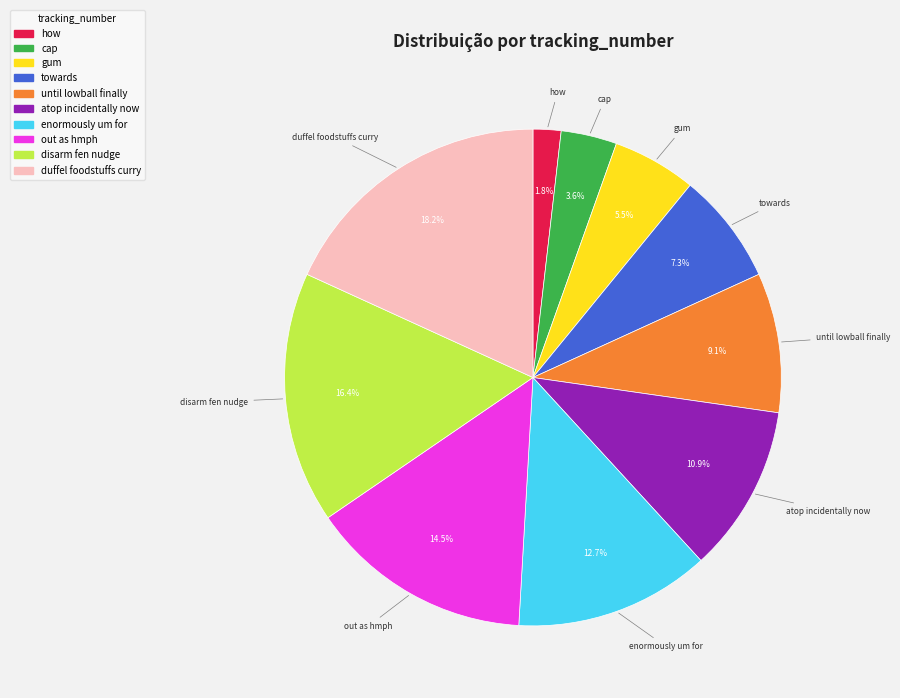

Is it true that towards is 1% of the pie?

False